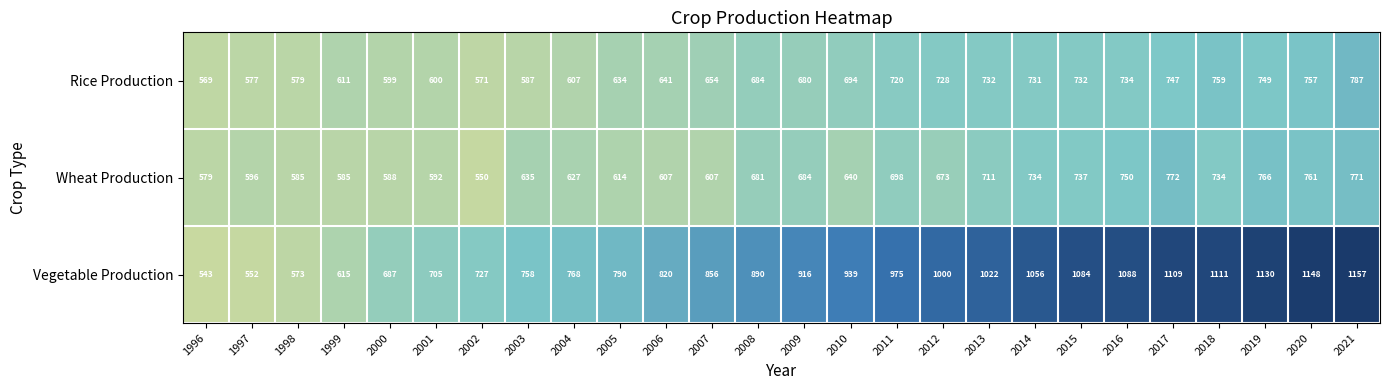

Rank the series by their maximum value, from highest to lowest.

Vegetable Production, Rice Production, Wheat Production